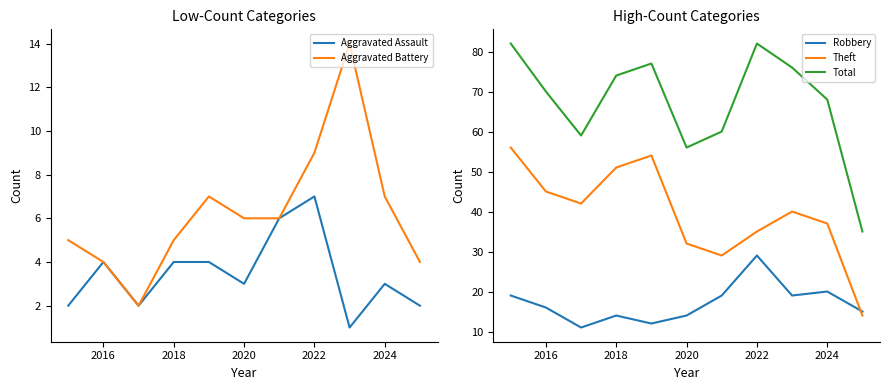

True or false: Robbery and Total cross at least once.

False